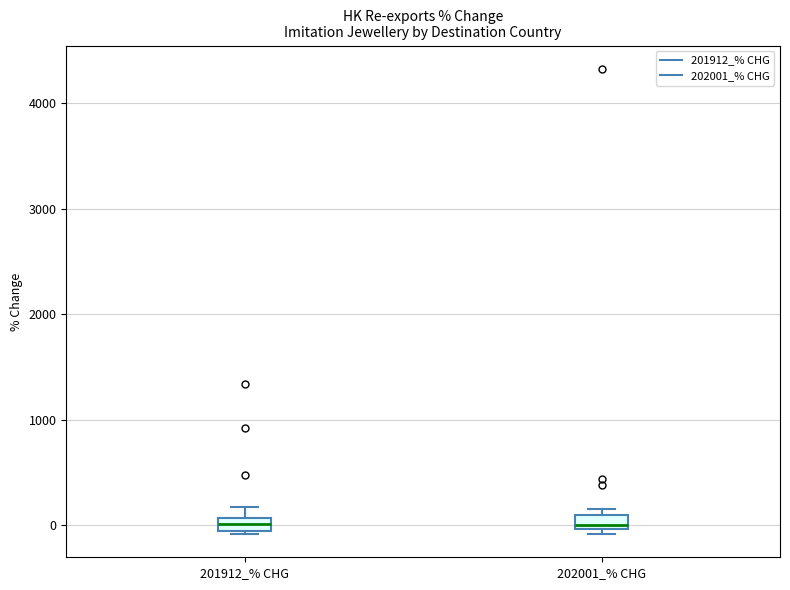

Where is the lower edge of the box for 201912_% CHG on the y-axis? The values are not printed on the chart, so give them approximately, as read against the axis.

-100